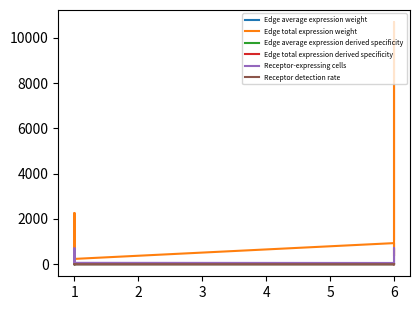

Reading left to right, transcribe all the data shown in this chart.

Edge average expression weight: 0.0	0.1	0.1	0.1	0.0	0.0	0.0	0.0
Edge total expression weight: 196.7	76.7	2261.2	233.0	930.5	362.7	10696.8	1102.3
Edge average expression derived specificity: 0.1	0.2	0.2	0.4	0.0	0.0	0.0	0.0
Edge total expression derived specificity: 0.0	0.0	0.1	0.0	0.1	0.0	0.7	0.1
Receptor-expressing cells: 53.0	18.0	703.0	59.0	53.0	18.0	703.0	59.0
Receptor detection rate: 0.4	0.6	0.5	0.9	0.4	0.6	0.5	0.9